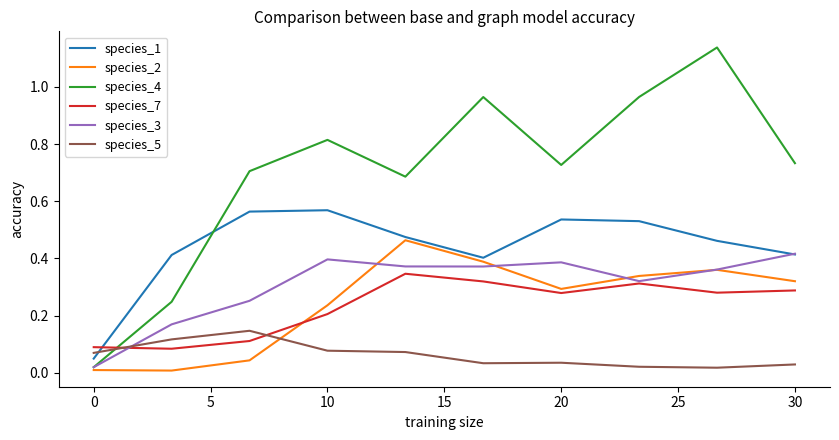

Which series has the largest range (max minus min)?

species_4